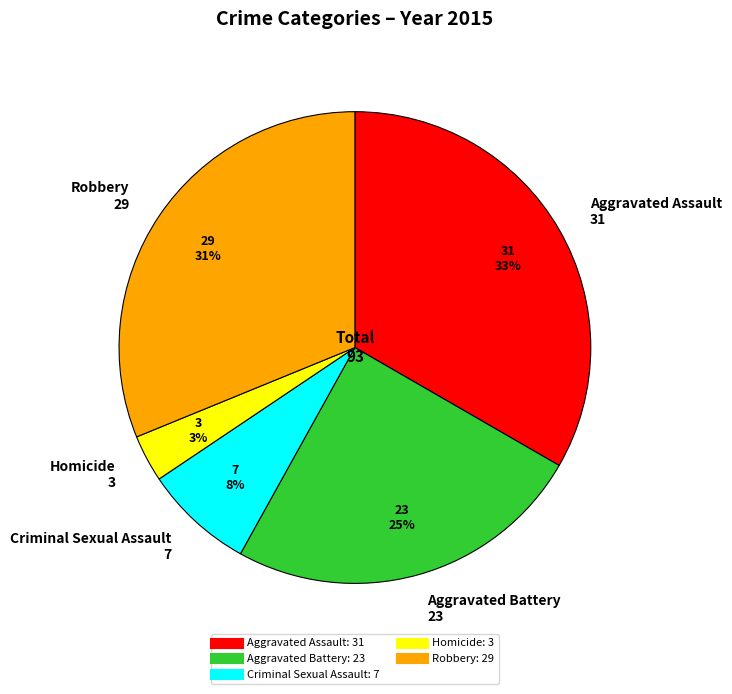

What is the smallest slice in the pie chart?

Homicide